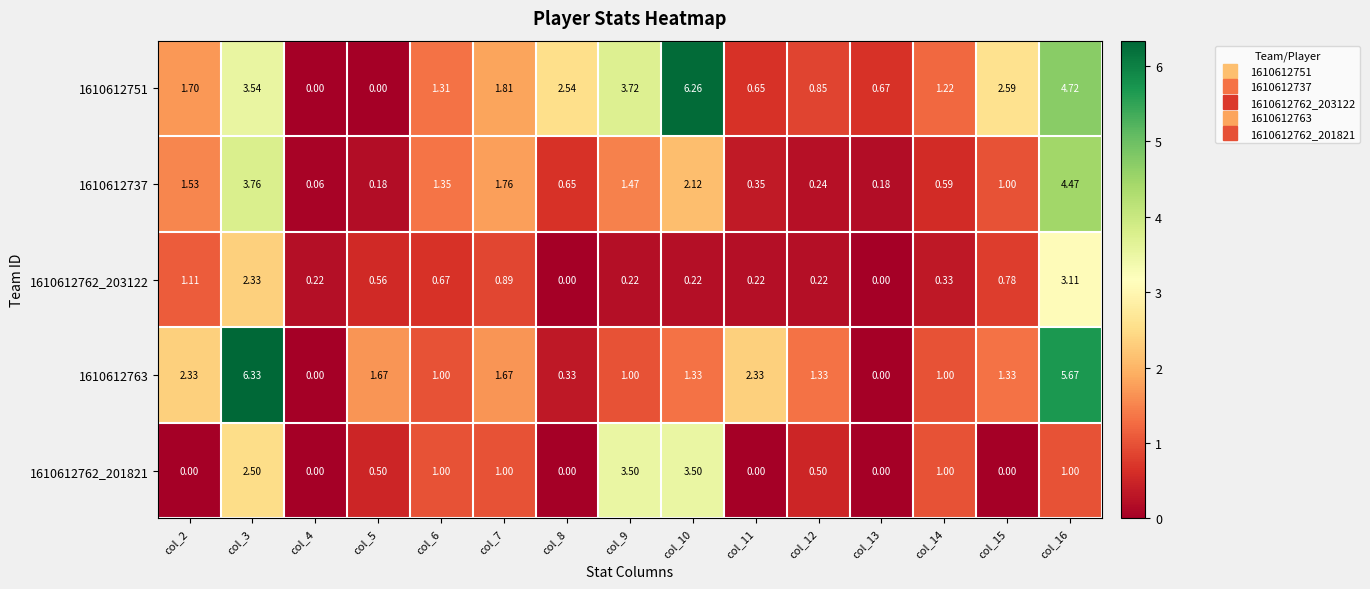

At col_2, list the series in order from largest to smallest.

1610612763, 1610612751, 1610612737, 1610612762_203122, 1610612762_201821